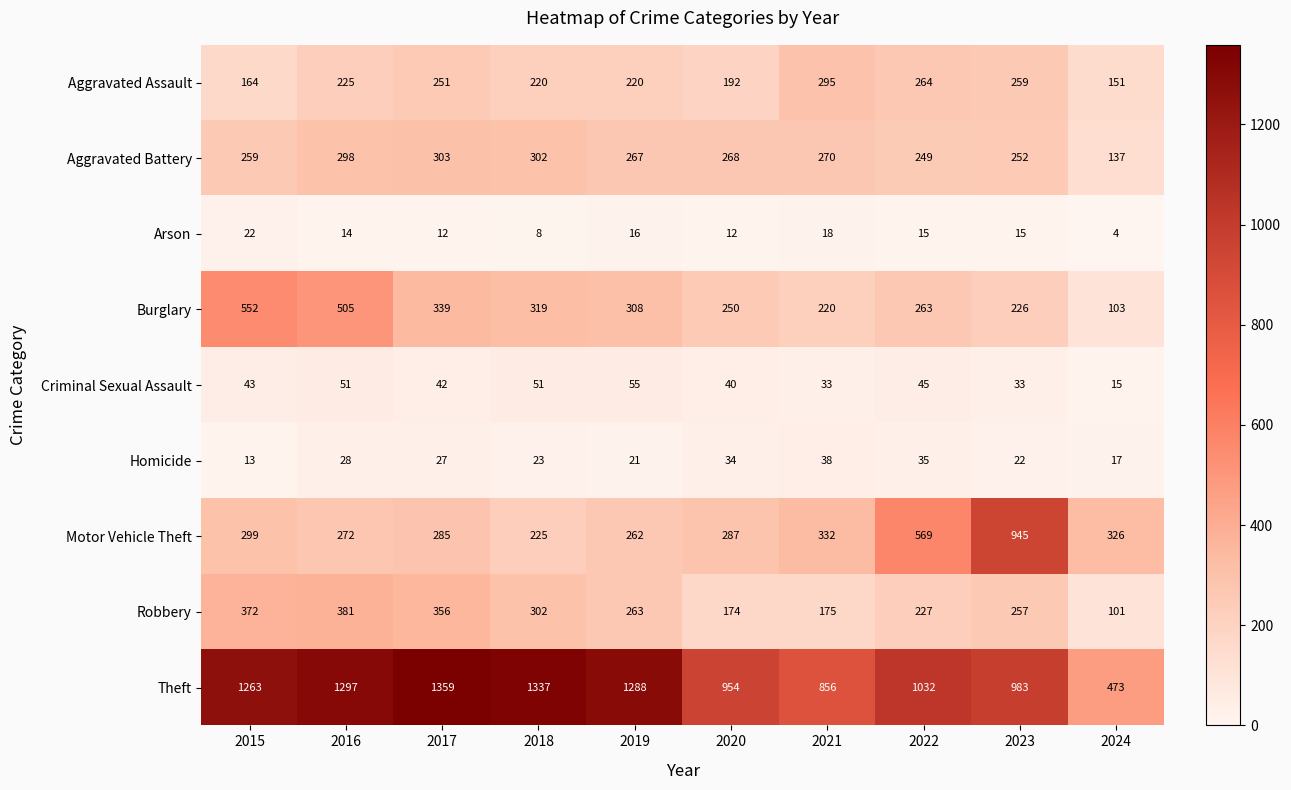

True or false: Aggravated Battery has a value of 302 at 2018.

True